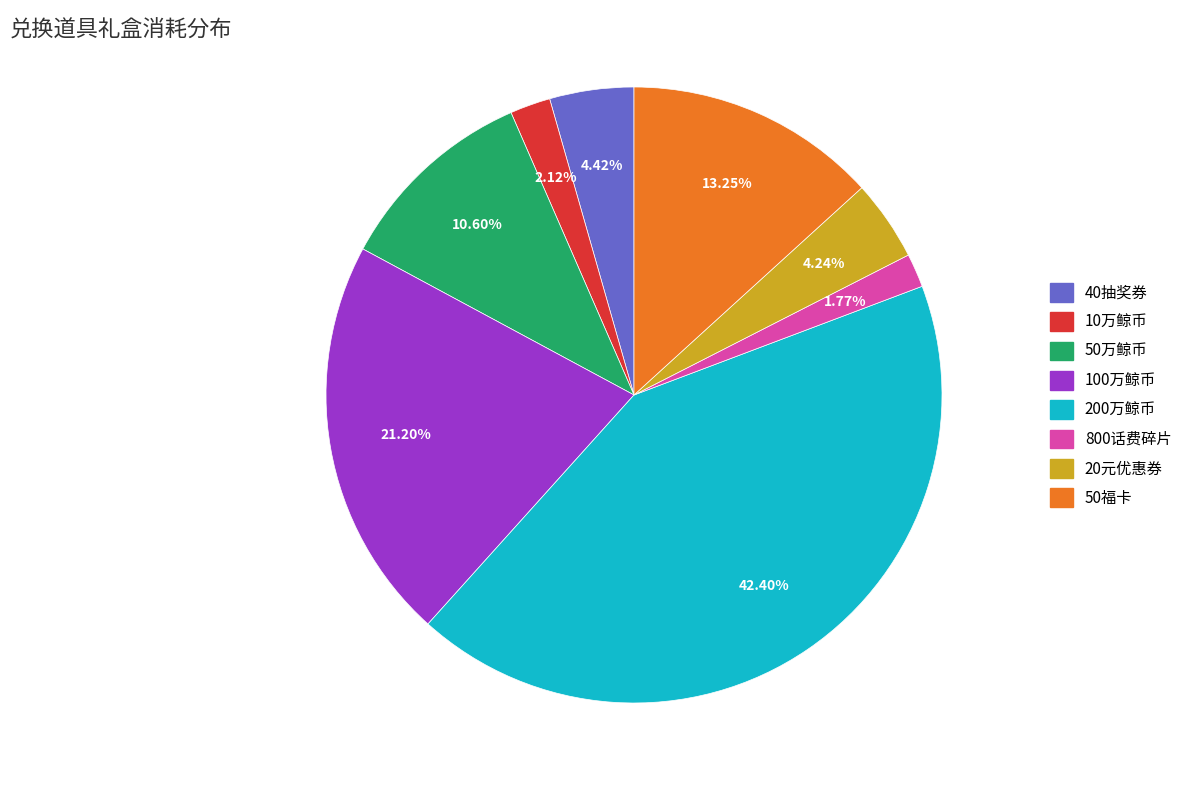

Does 50福卡 account for over 50% of the chart?

No